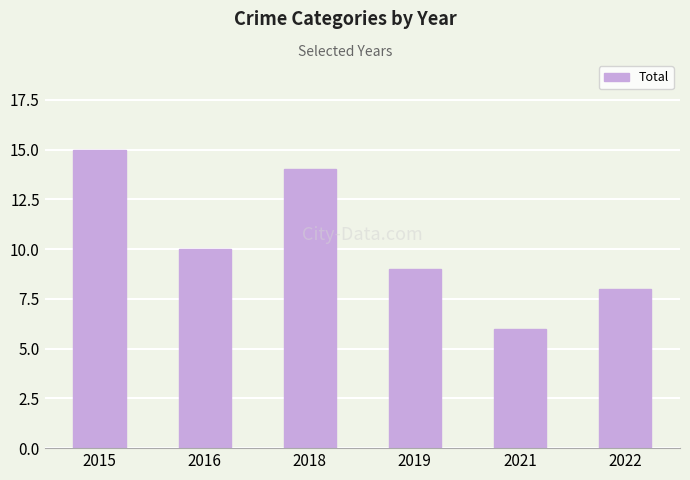

What is the difference between the values at 2018 and 2022?

6